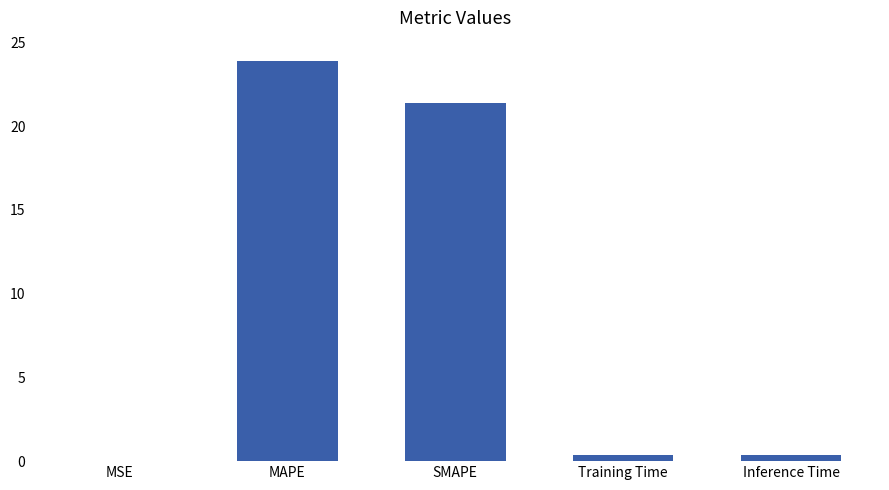

Is it true that the value at MAPE is 23.9?

True